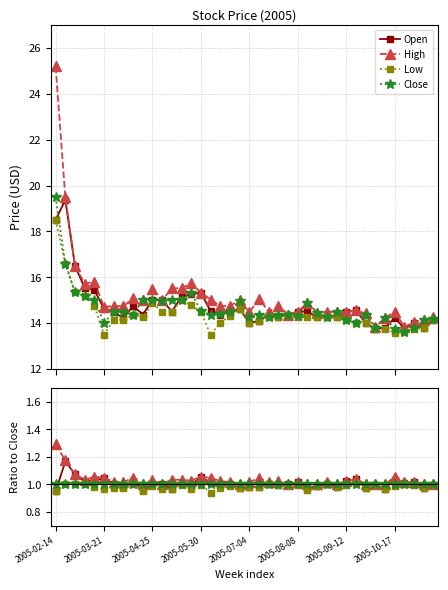

How many distinct data groups are displayed?

4